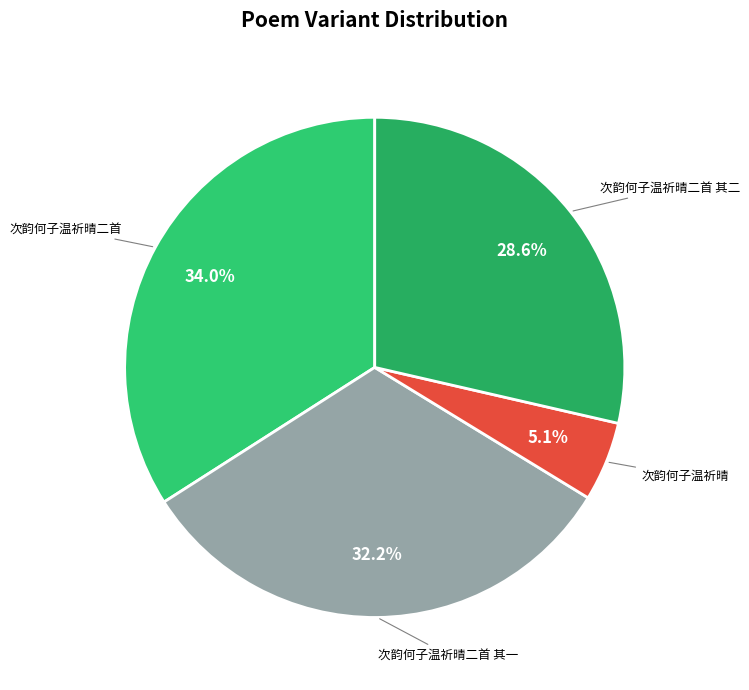

How many segments does this pie chart have?

4